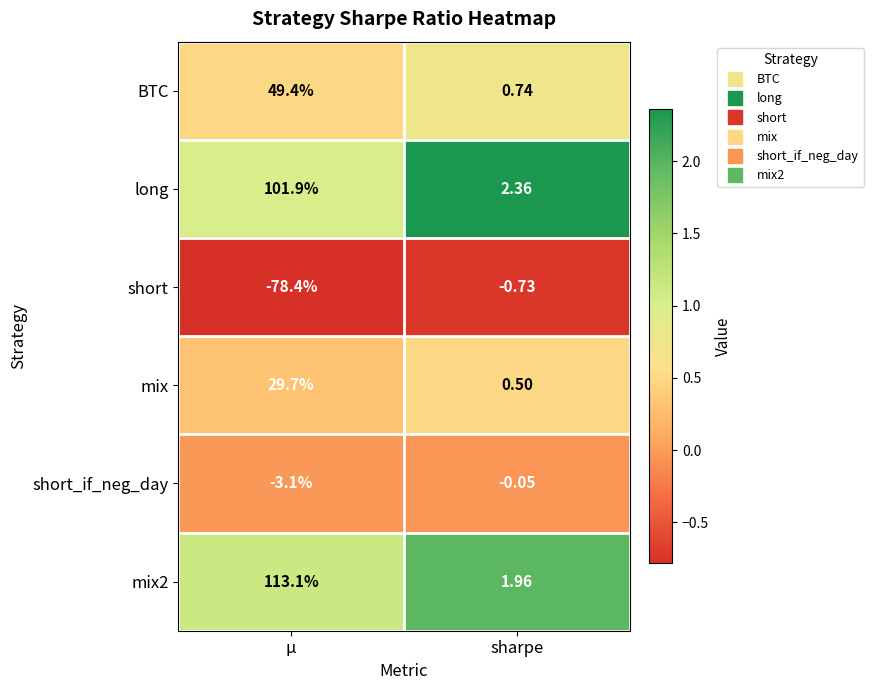

List the labels in order of mix2 value, largest first.

μ, sharpe